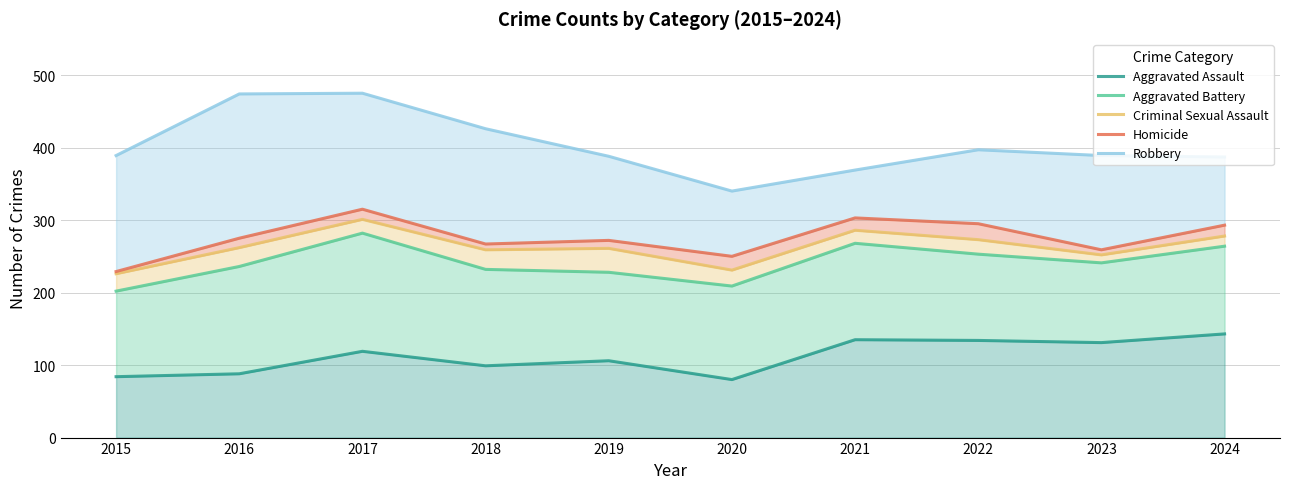

True or false: Aggravated Battery and Robbery cross at least once.

False